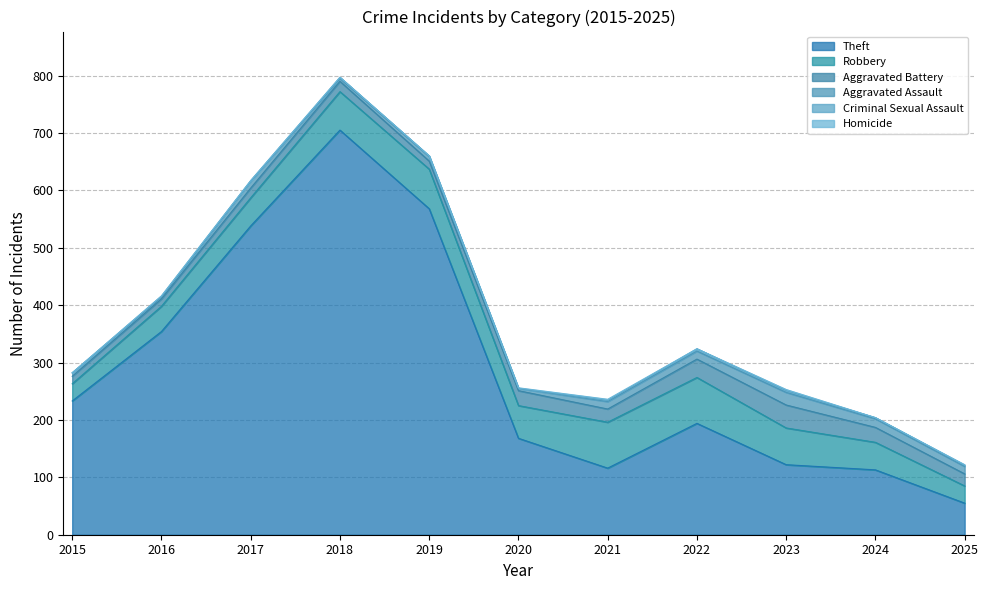

Which series has the largest range (max minus min)?

Theft